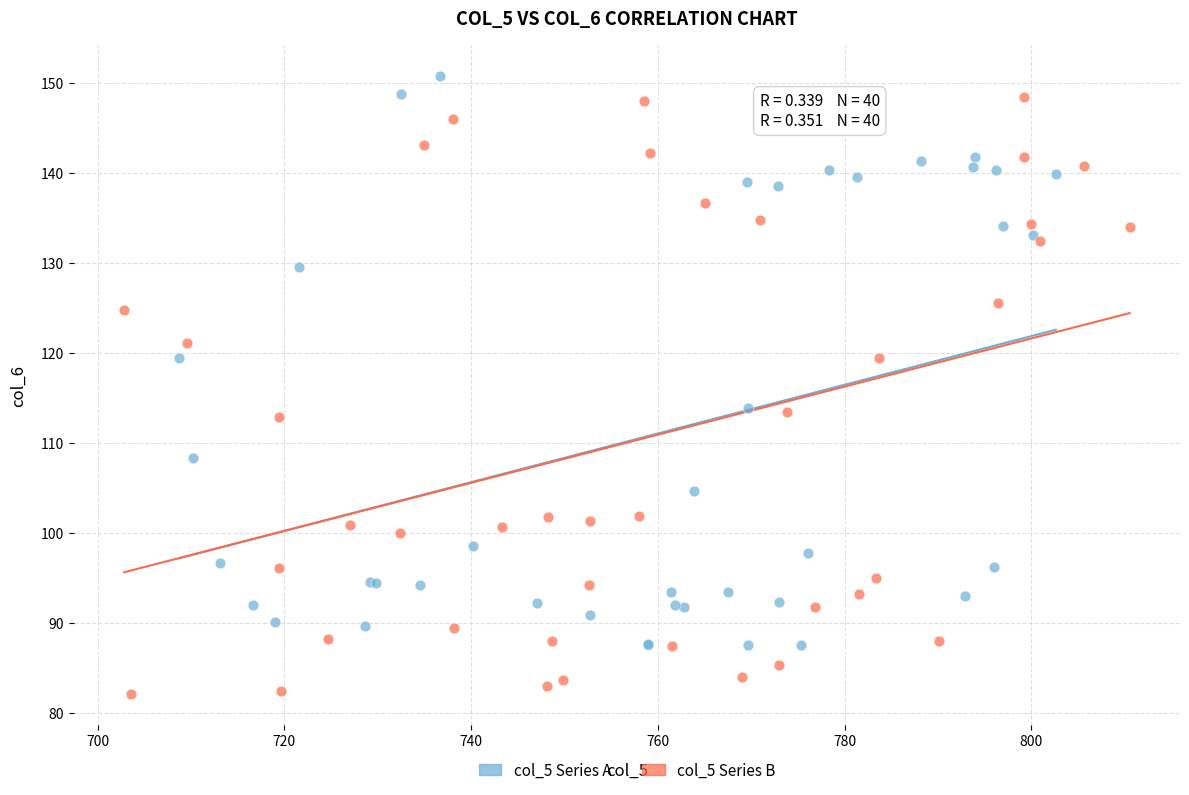

Which series has the largest Y range (max minus min)?

col_5 Series B